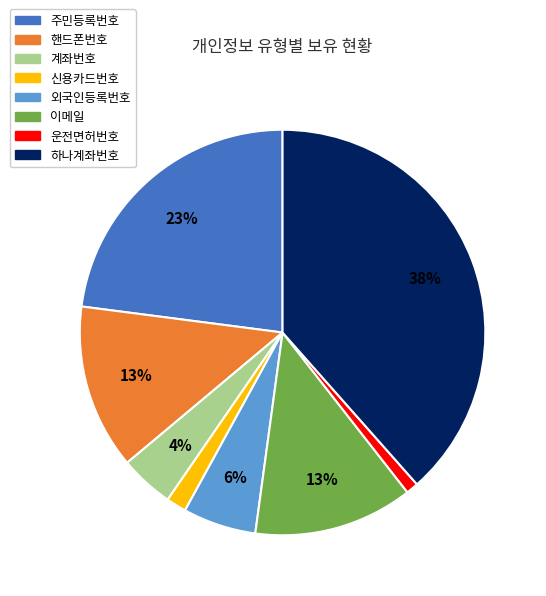

Count the number of slices in the pie.

8